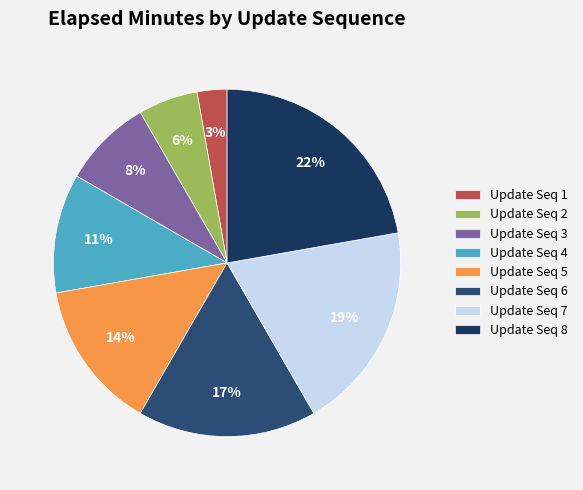

Which slice is the largest?

Update Seq 8